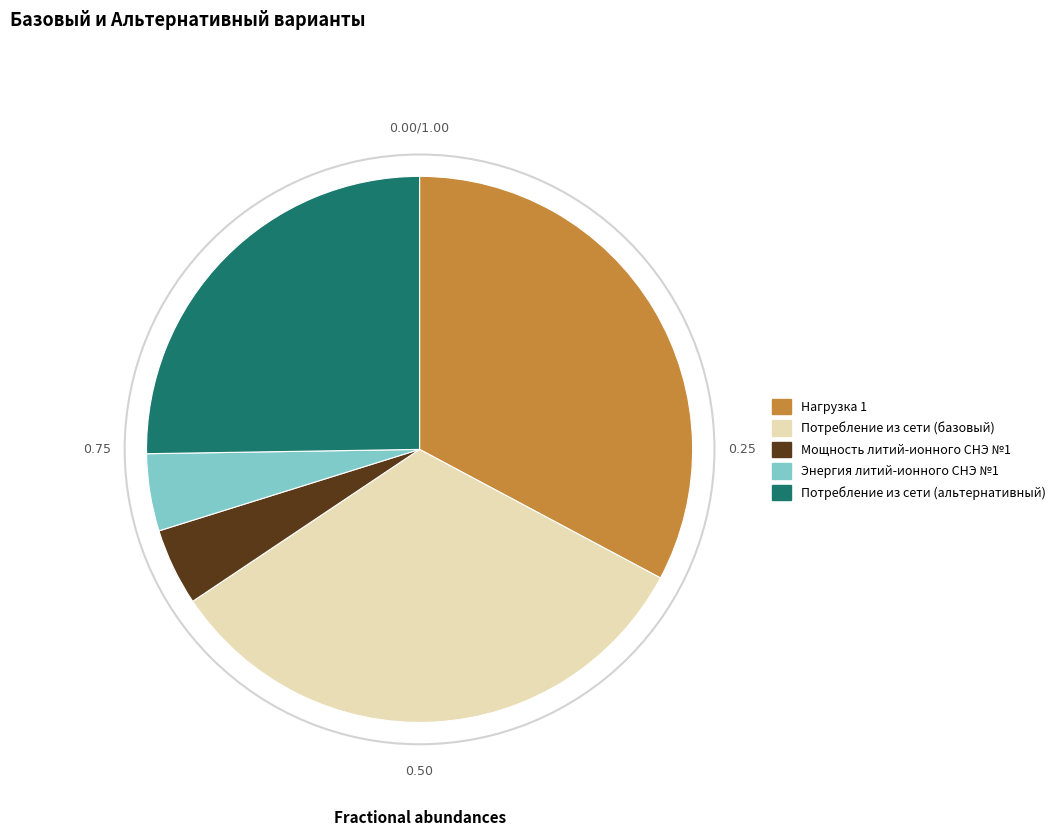

Is the sum of Нагрузка 1 and Потребление из сети (альтернативный) greater than half?

Yes